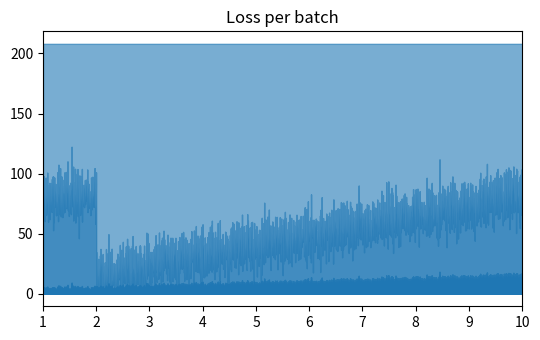

Is this an area chart (filled region under the line)?

No